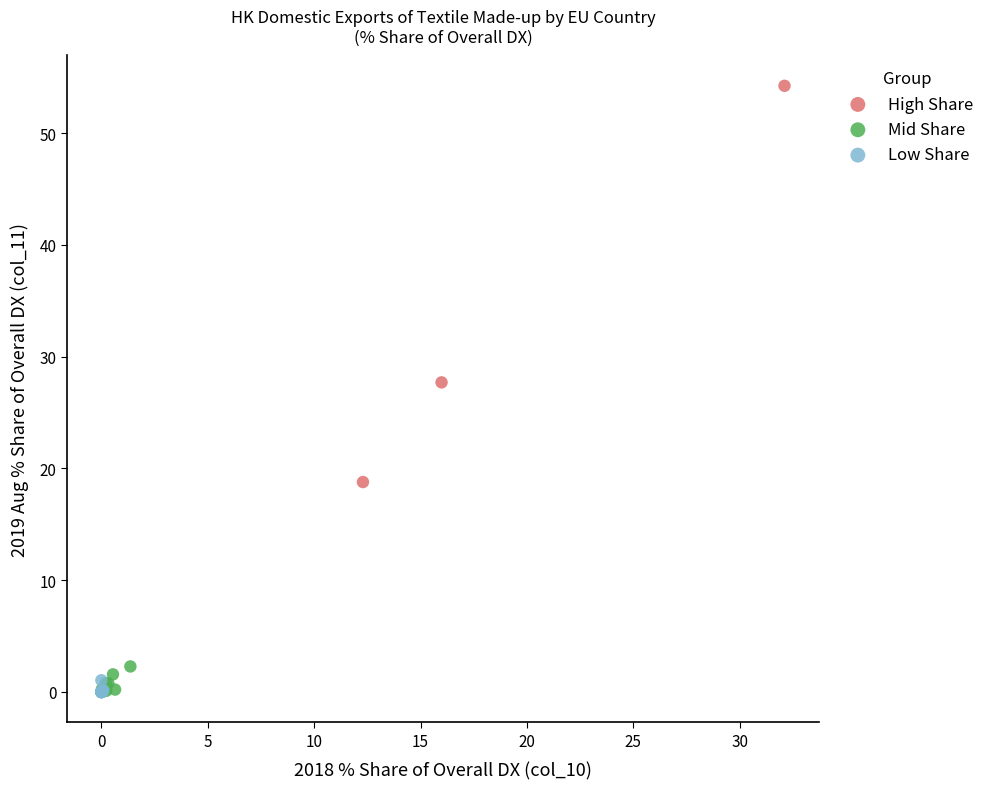

Which series reaches the maximum Y coordinate?

High Share